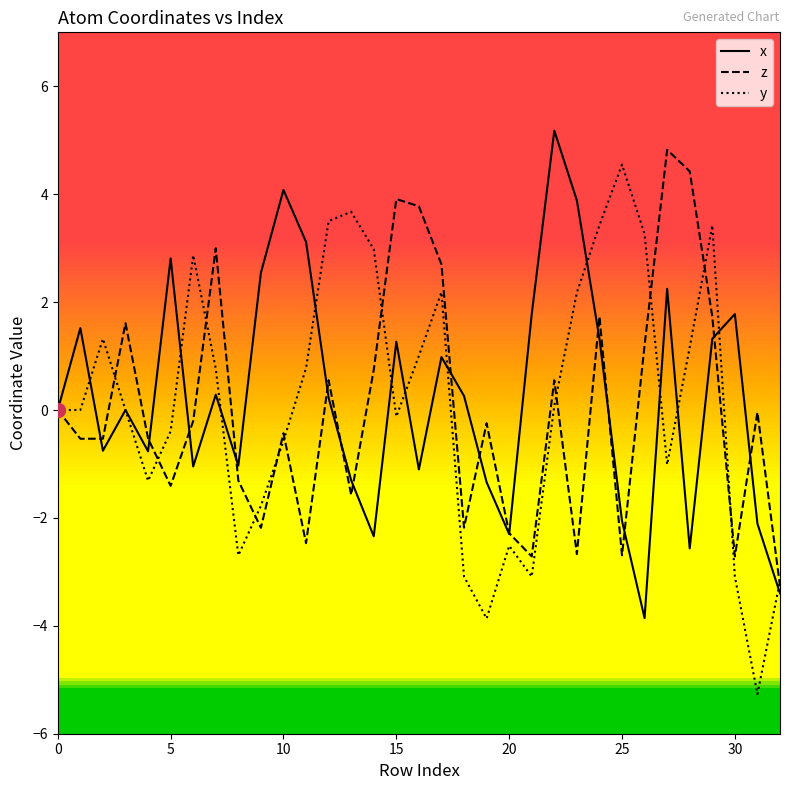

What is the total value across all series at 31?

-7.4